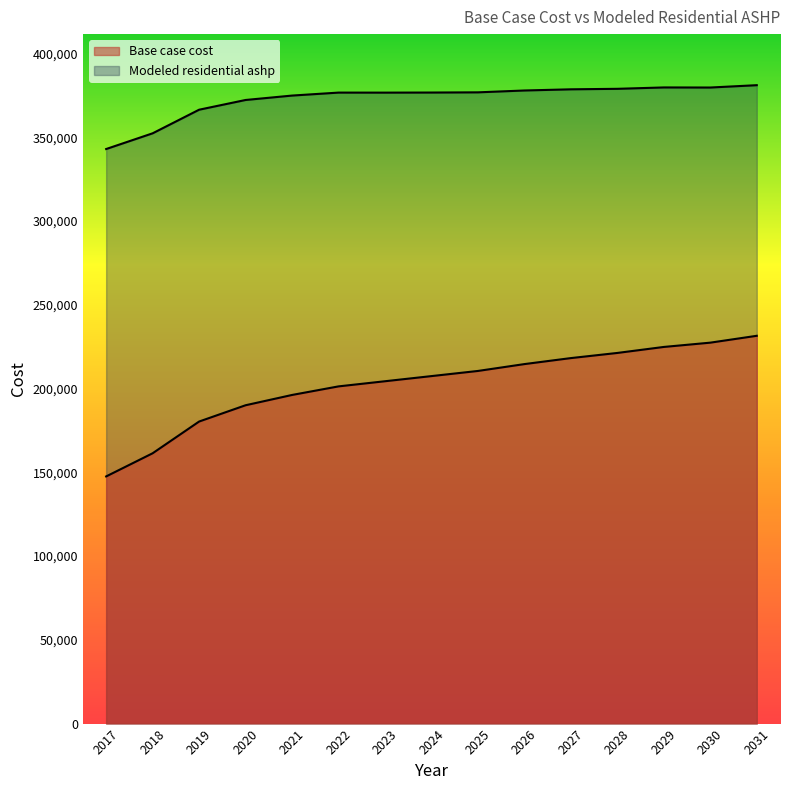

How many categories are shown in the chart?

15